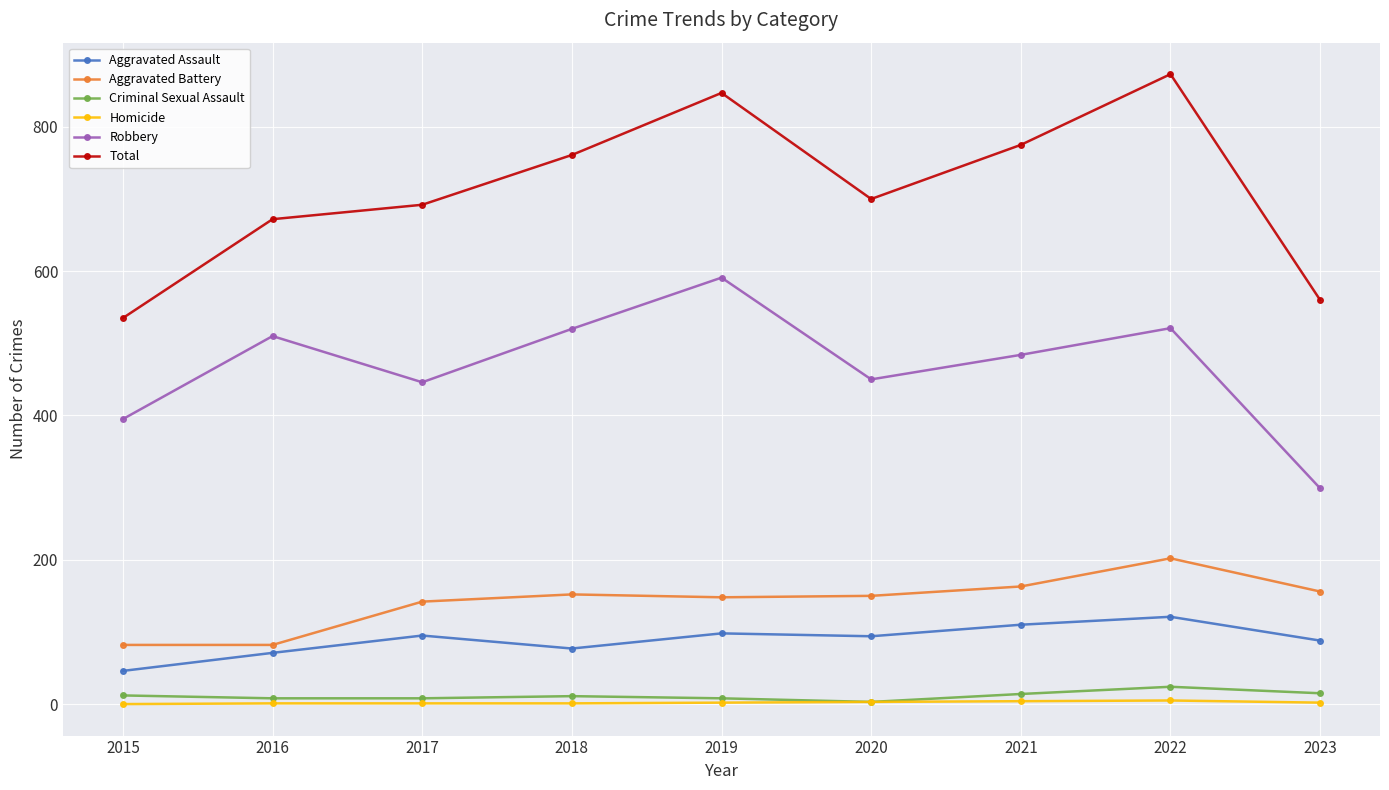

What is the sum of all Robbery values?

4216